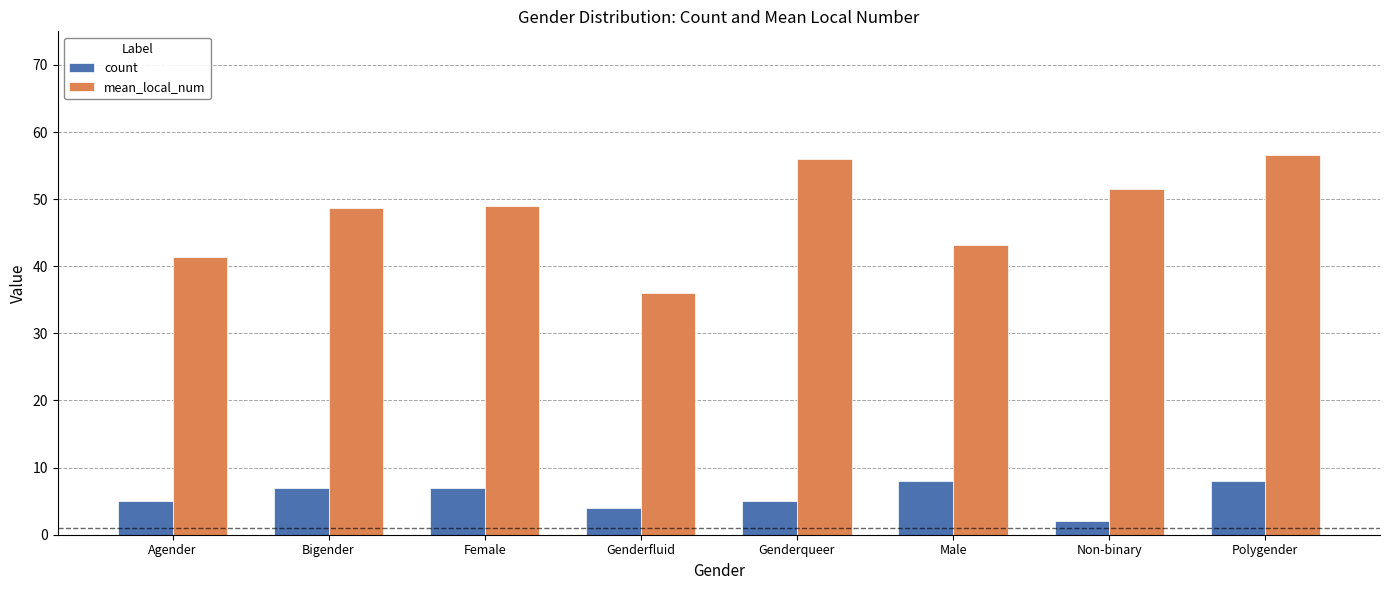

How many categories are shown in the chart?

8